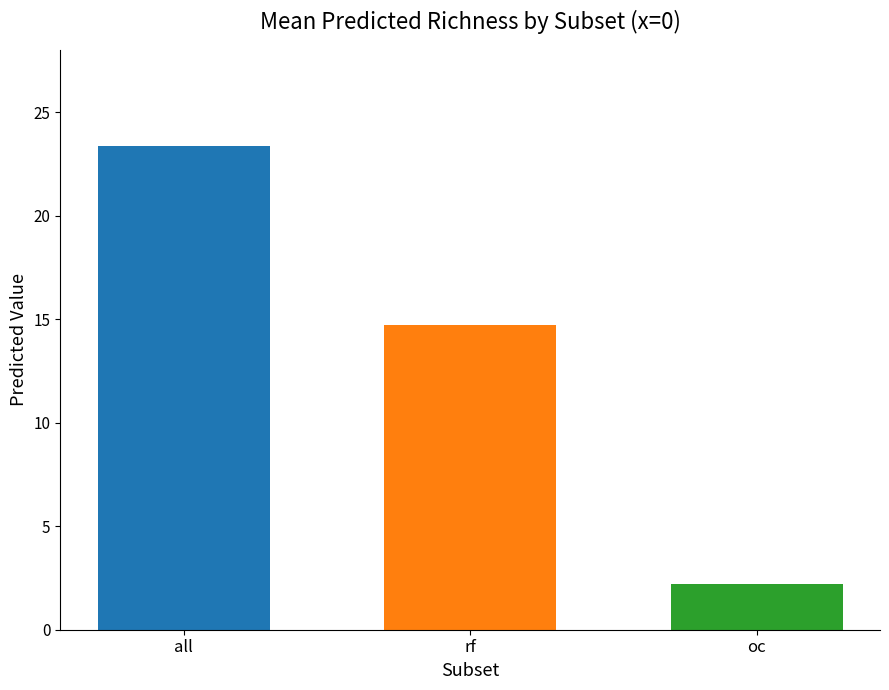

List the labels in order of value, smallest first.

oc, rf, all